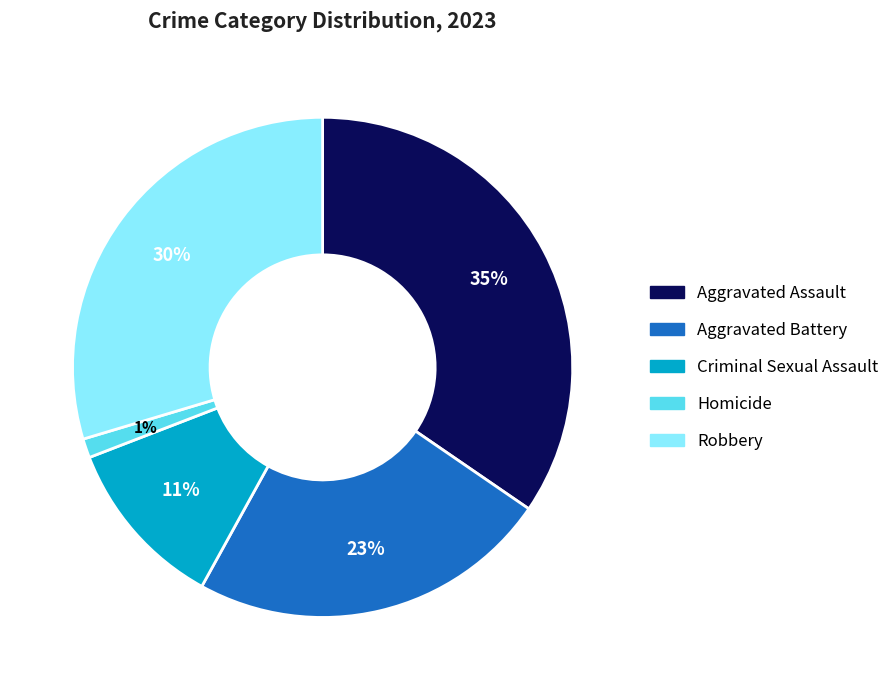

Rank the categories by value from lowest to highest.

Homicide, Criminal Sexual Assault, Aggravated Battery, Robbery, Aggravated Assault